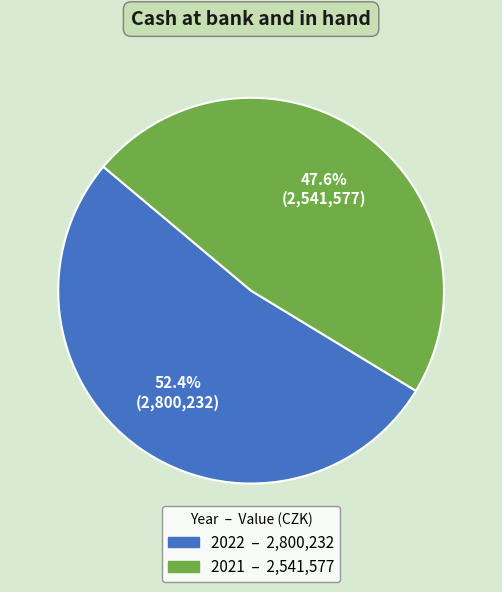

True or false: 2021 accounts for 60% of the total.

False